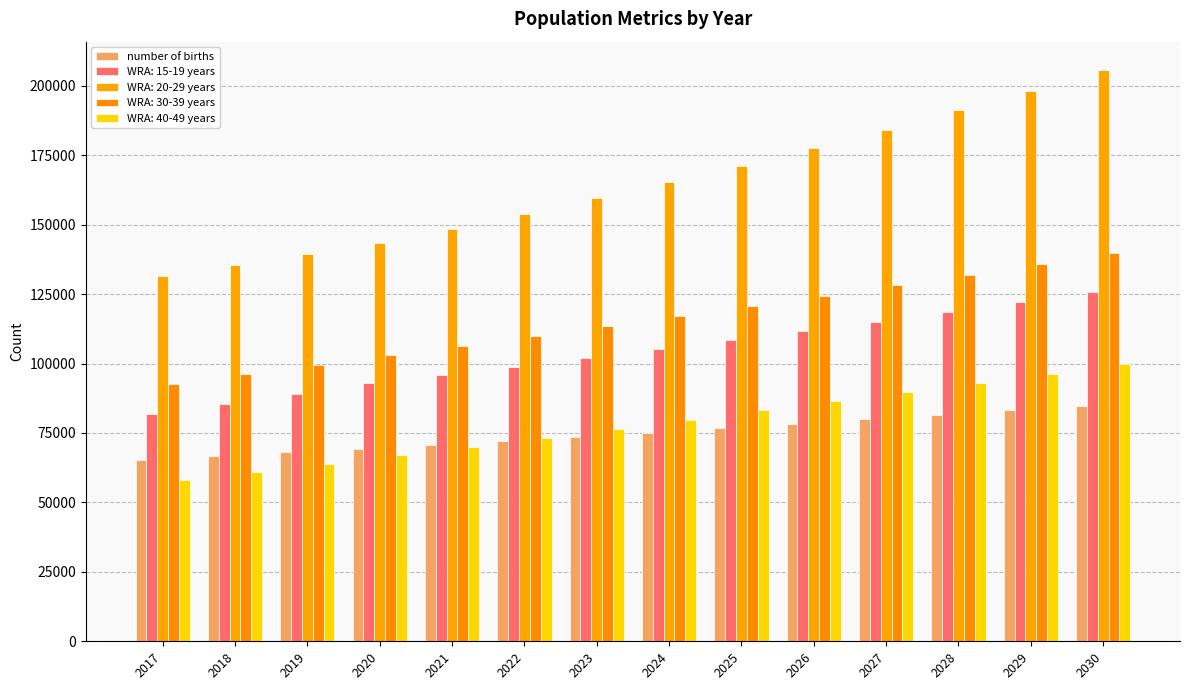

Between 2024 and 2030, which is larger?

2030